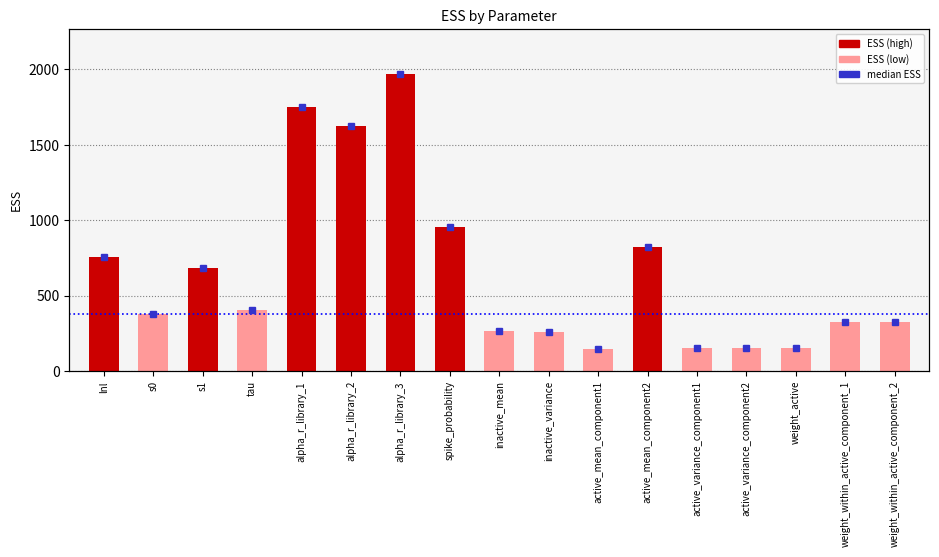

Between alpha_r_library_3 and inactive_mean, which is larger?

alpha_r_library_3